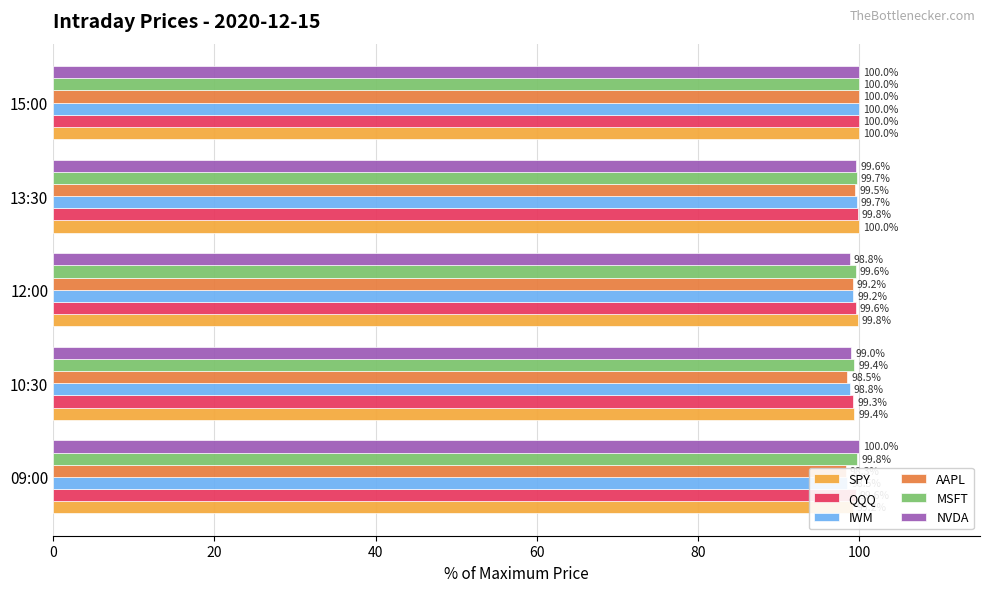

Which has a higher value, 09:00 or 13:30?

13:30